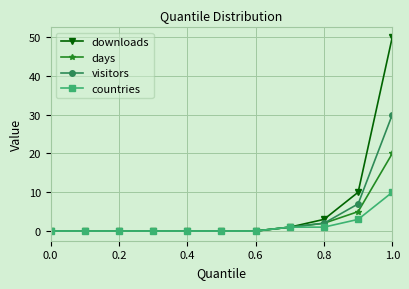

Is this an area chart (filled region under the line)?

No